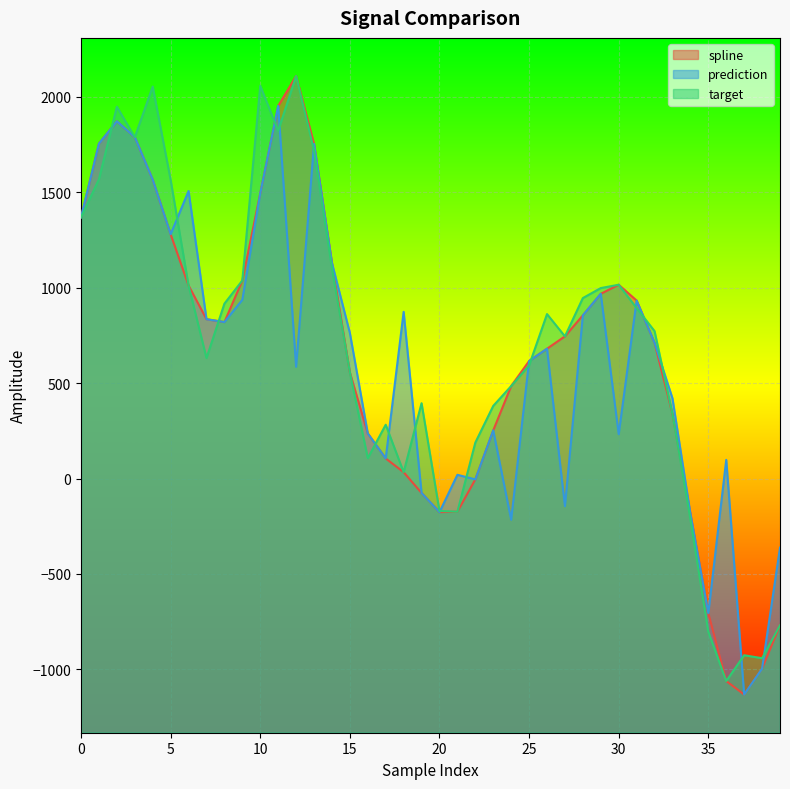

How many values in spline are above zero?

30